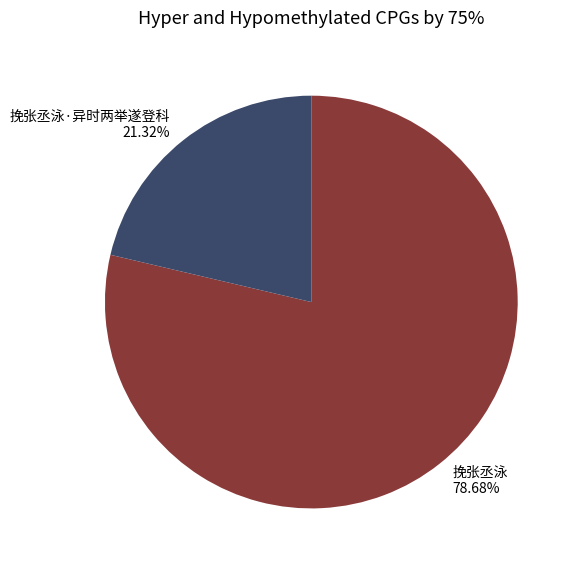

What is the majority slice?

挽张丞泳